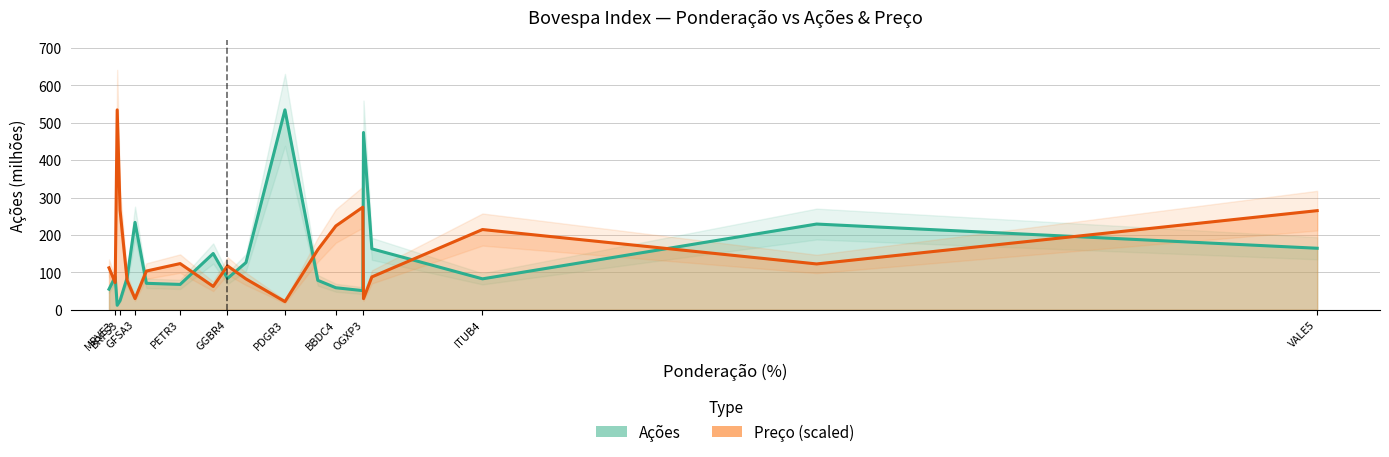

At how many categories does at least one series exceed 268?

4